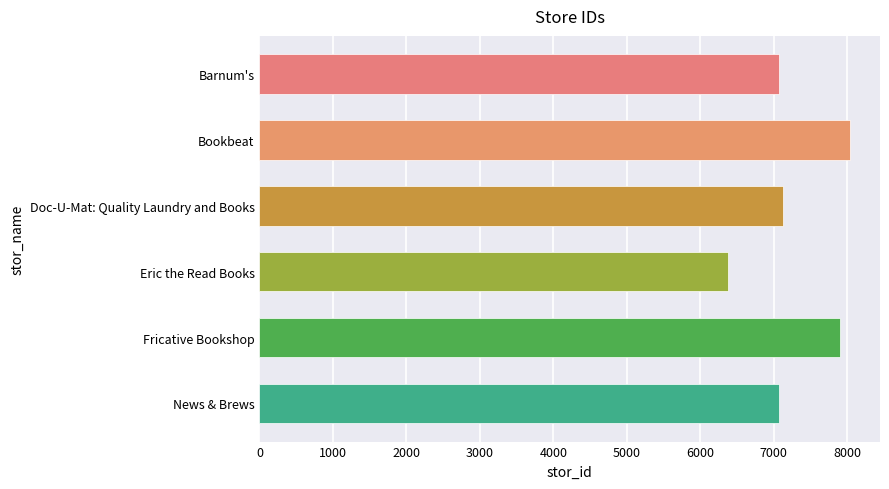

What is the greatest value displayed?

8042